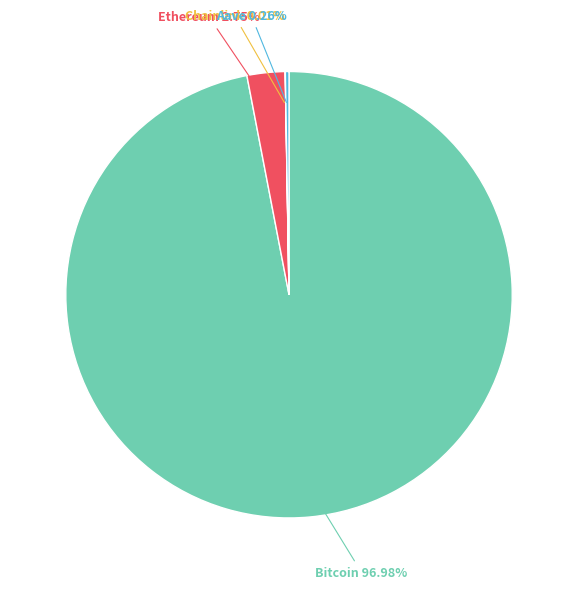

Which category accounts for the majority?

Bitcoin